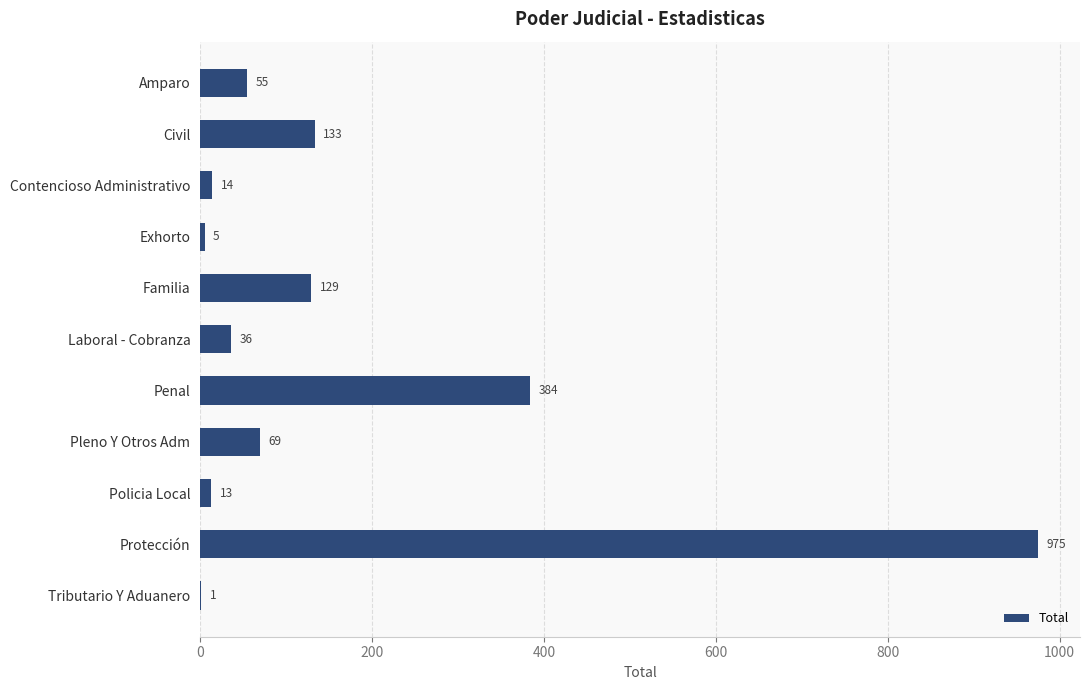

How many categories are shown in the chart?

11